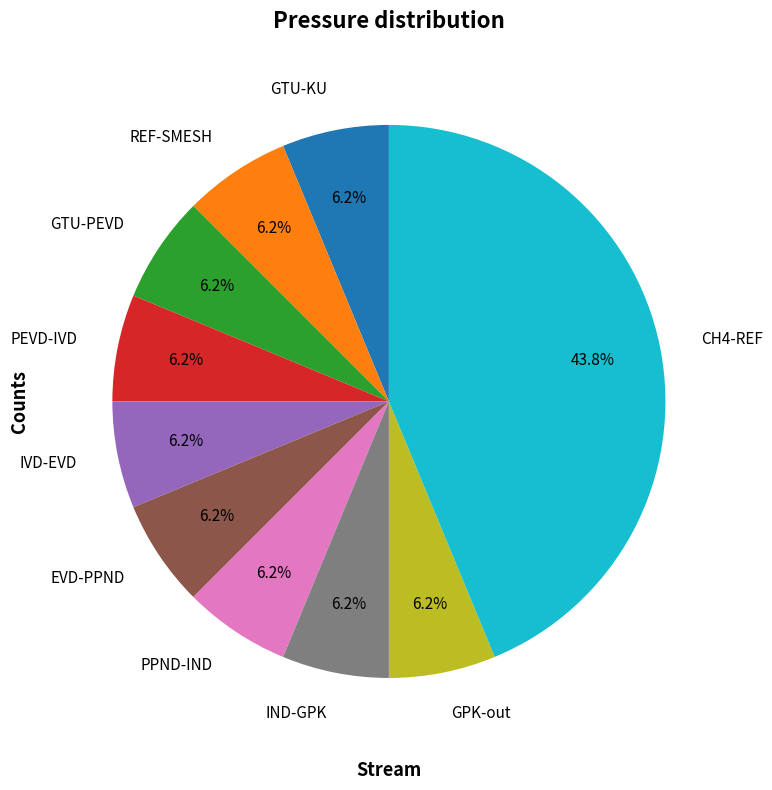

Is there a majority slice in this chart?

No